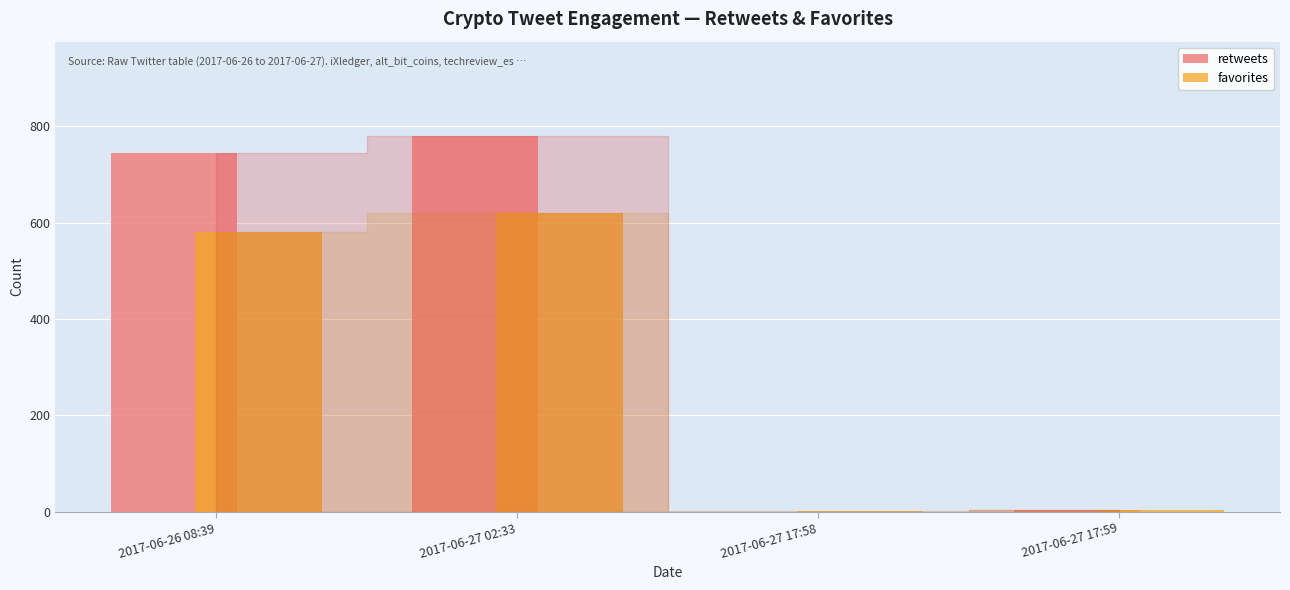

Are the bars grouped side by side (vs. stacked)?

Yes